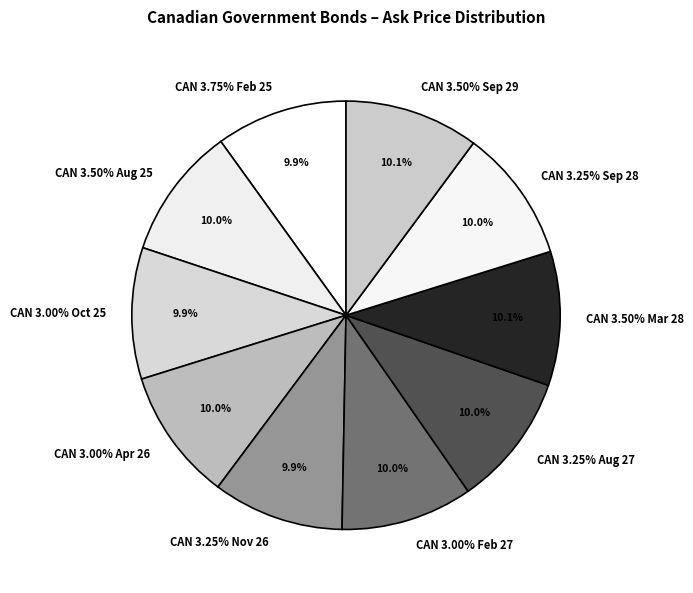

Rank the categories by value from lowest to highest.

CAN 3.25% Nov 26, CAN 3.00% Oct 25, CAN 3.75% Feb 25, CAN 3.00% Feb 27, CAN 3.50% Aug 25, CAN 3.00% Apr 26, CAN 3.25% Aug 27, CAN 3.25% Sep 28, CAN 3.50% Mar 28, CAN 3.50% Sep 29